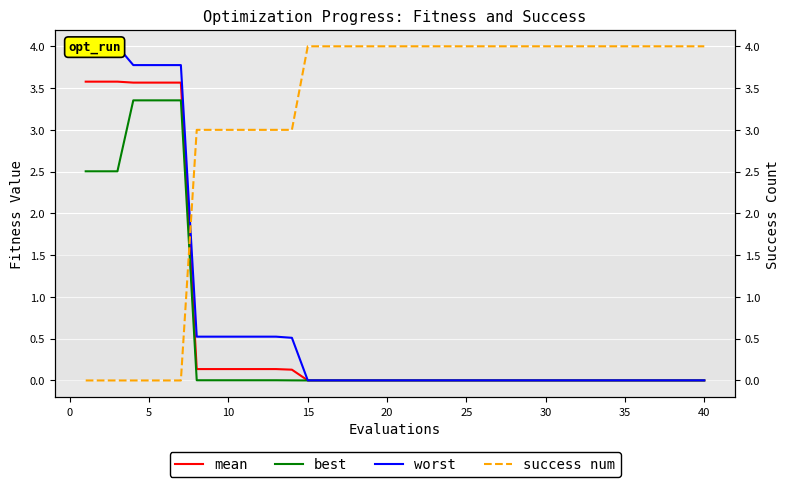

True or false: mean has a value of 0.0 at 45.

False